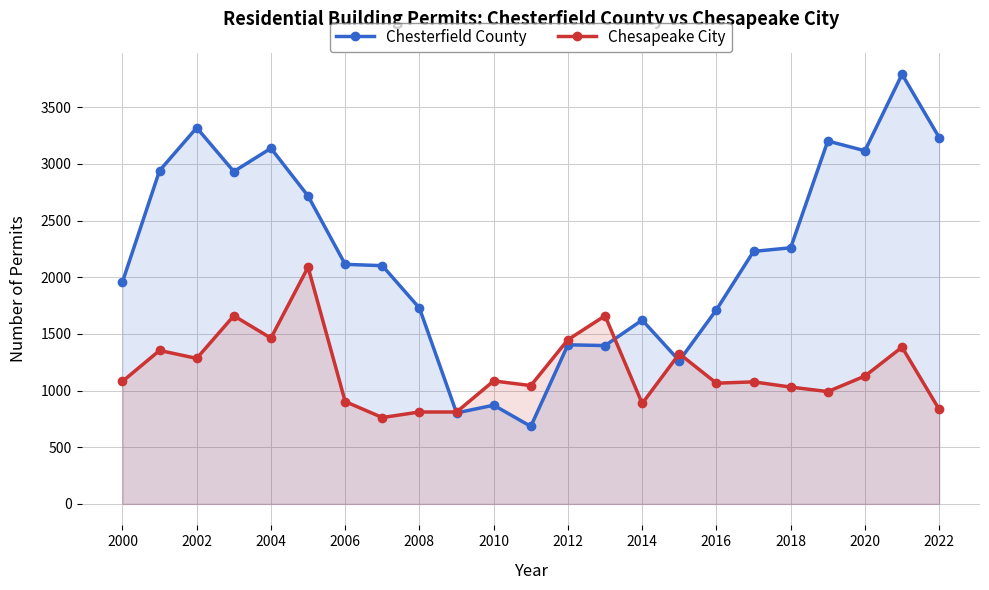

The Chesterfield County series shows 871 at 2010. True or false?

True